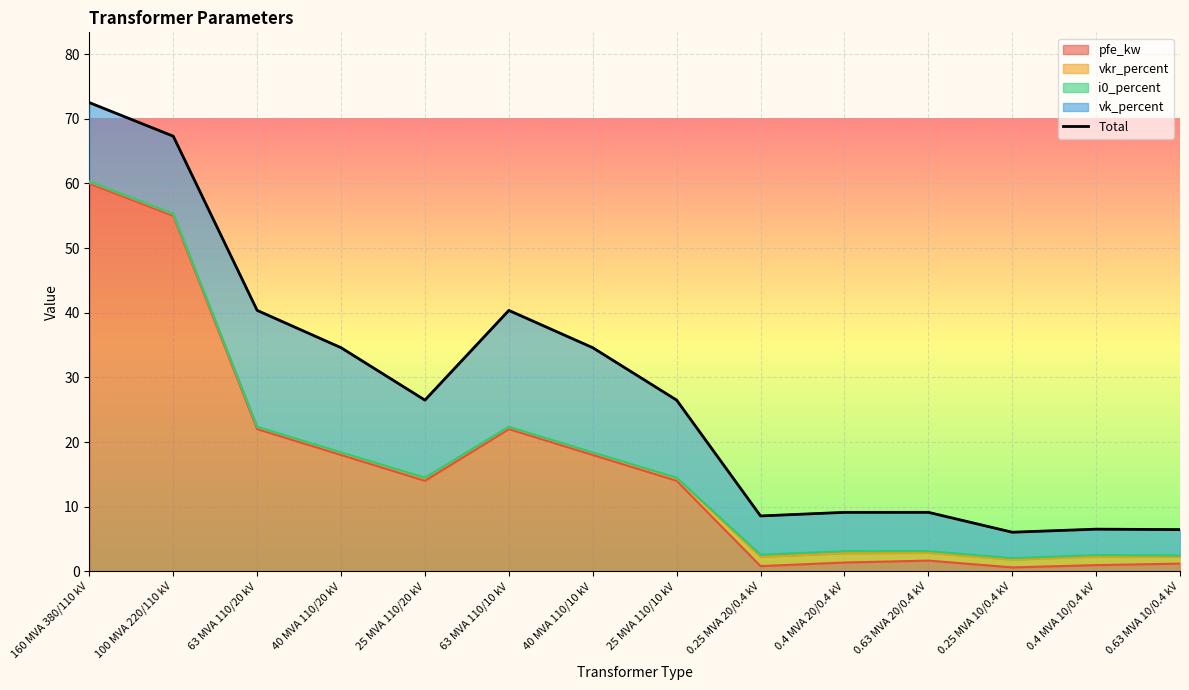

Is it true that the value at 0.4 MVA 10/0.4 kV is 10.8?

False